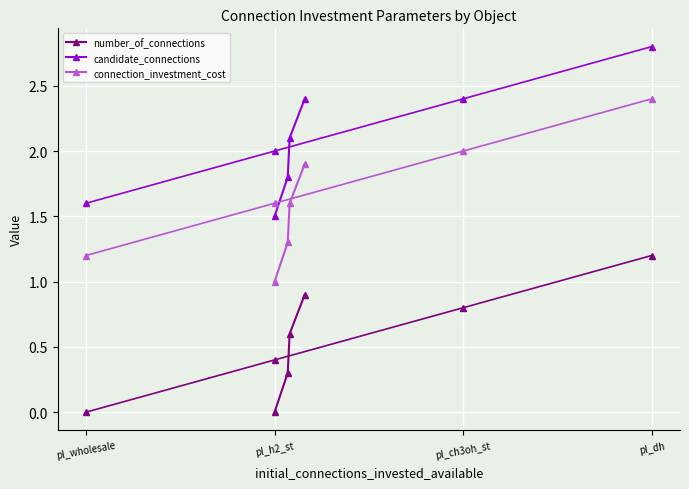

True or false: candidate_connections has a value of 1.8 at pl_h2_st.

True